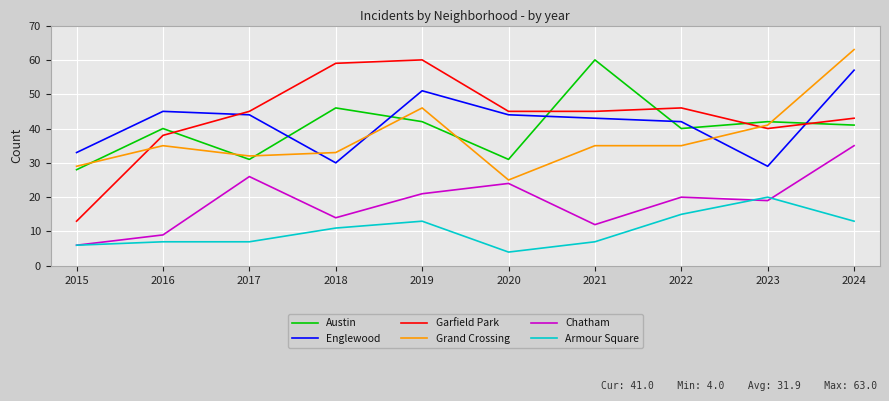

True or false: Englewood has more than 2 points higher than both neighbors.

False